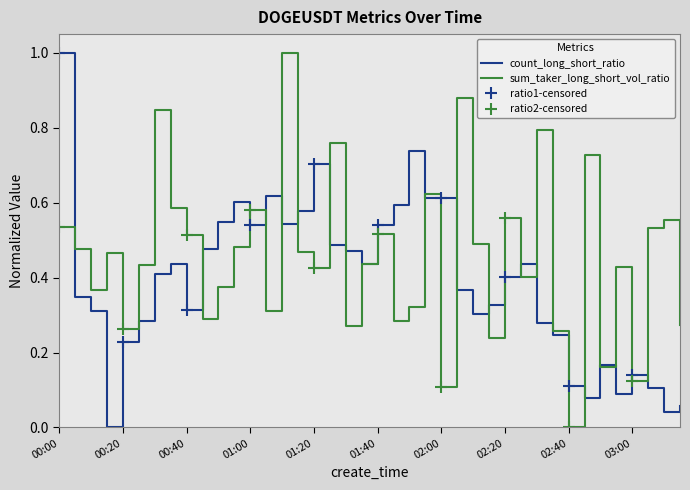

How many times do sum_taker_long_short_vol_ratio and count_long_short_ratio cross each other?

23